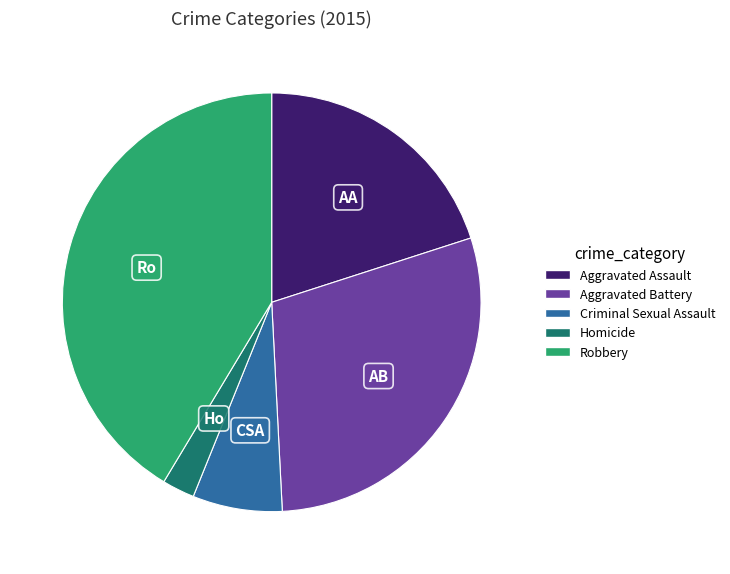

What is the ratio of the value at Homicide to the value at Aggravated Assault?

0.1